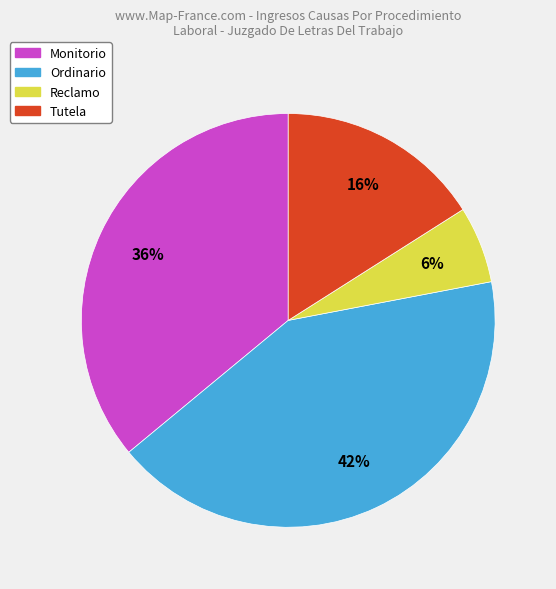

To the nearest percent, what is the average slice percentage?

25%